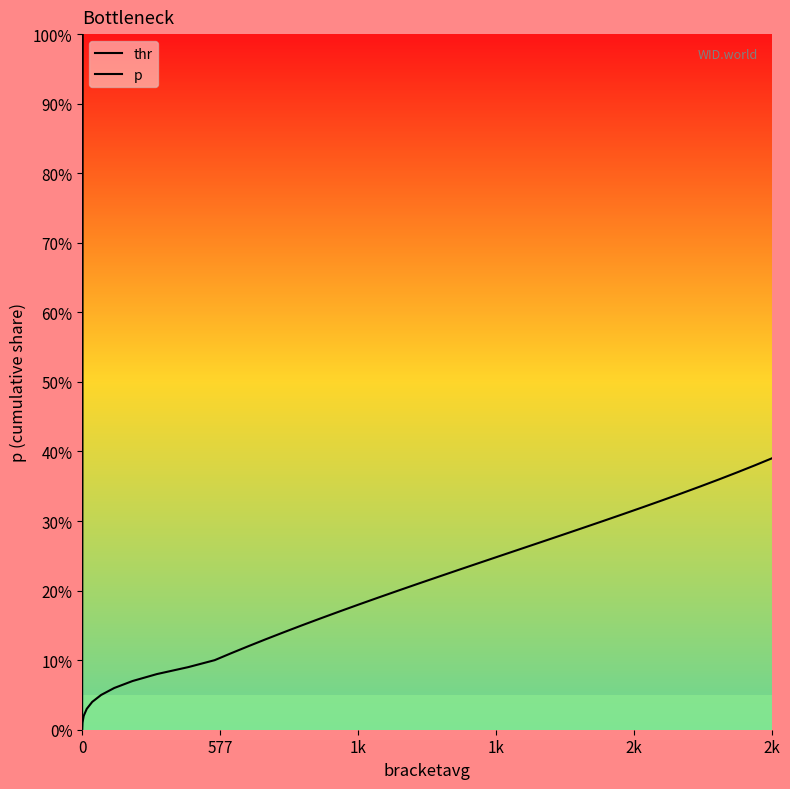

True or false: thr and p intersect in this chart.

False